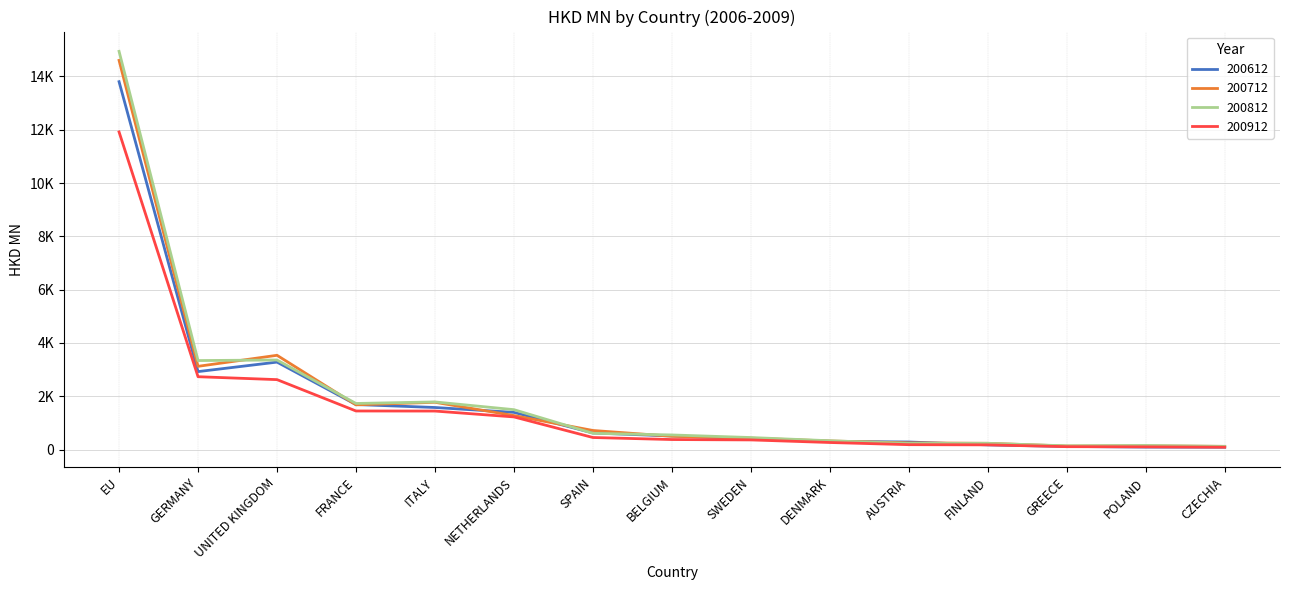

Does the chart have visible grid lines?

Yes